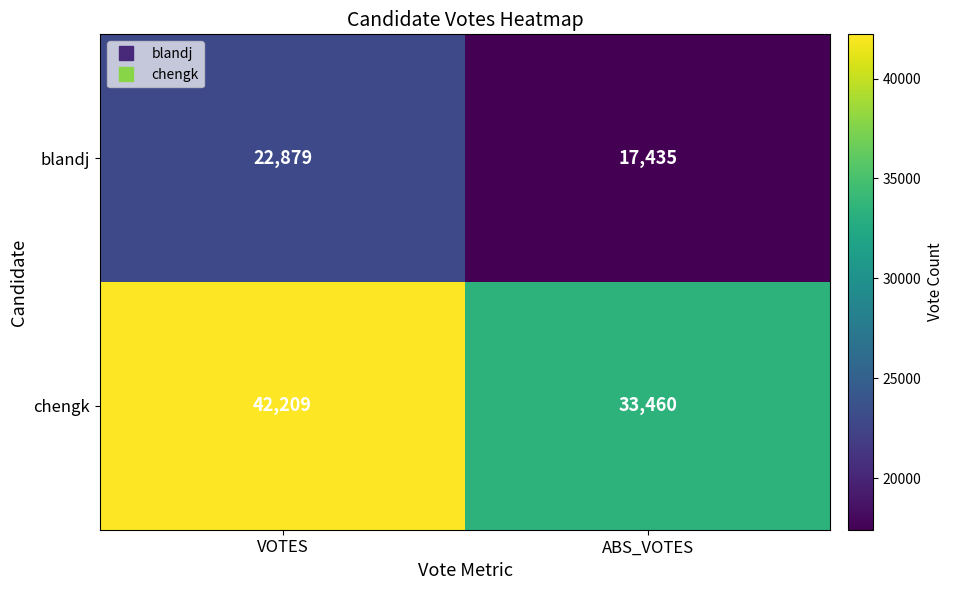

The value of chengk at VOTES is 28559. True or false?

False